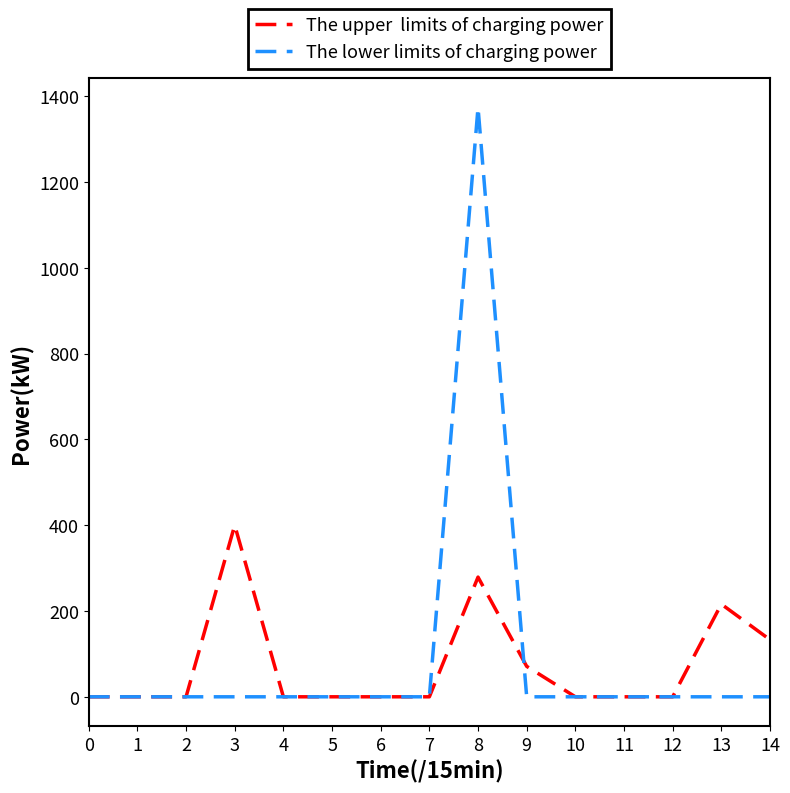

At which category is the sum across all series the highest?

8